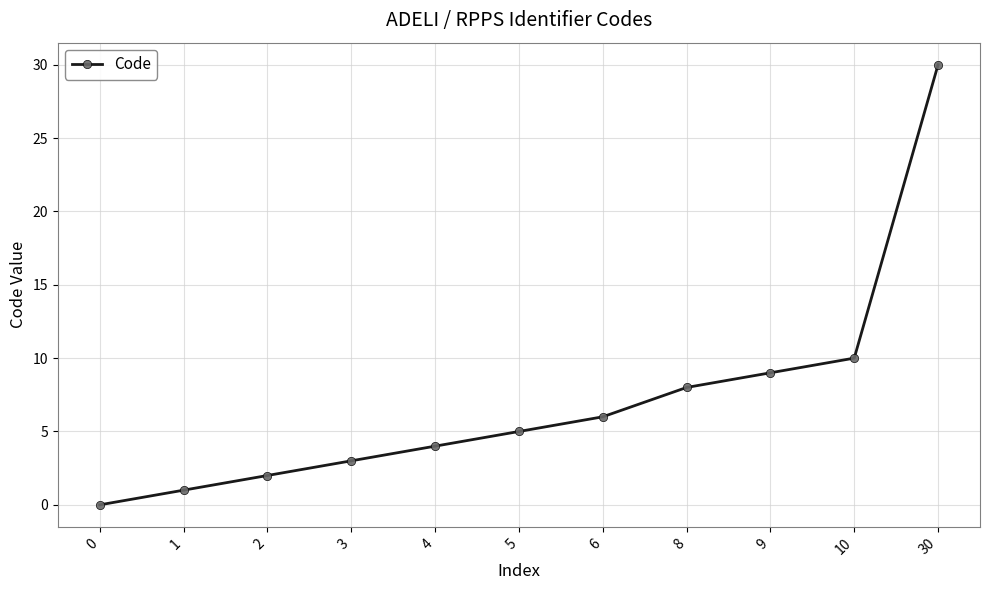

Count the number of categories in the chart.

11